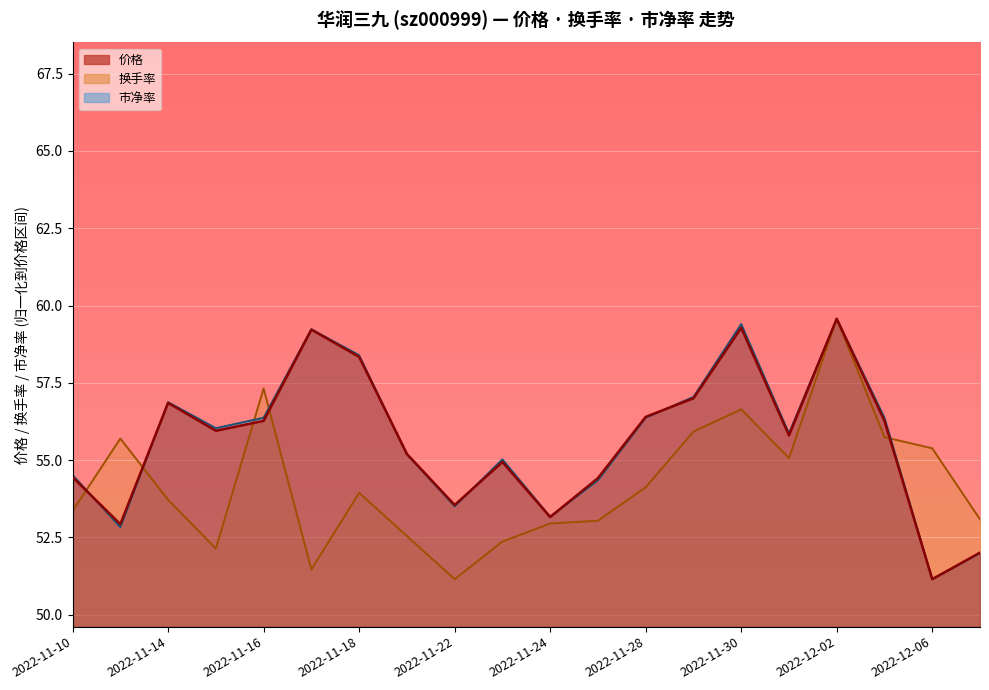

Read the 市净率 value at 2022-12-06.

51.1